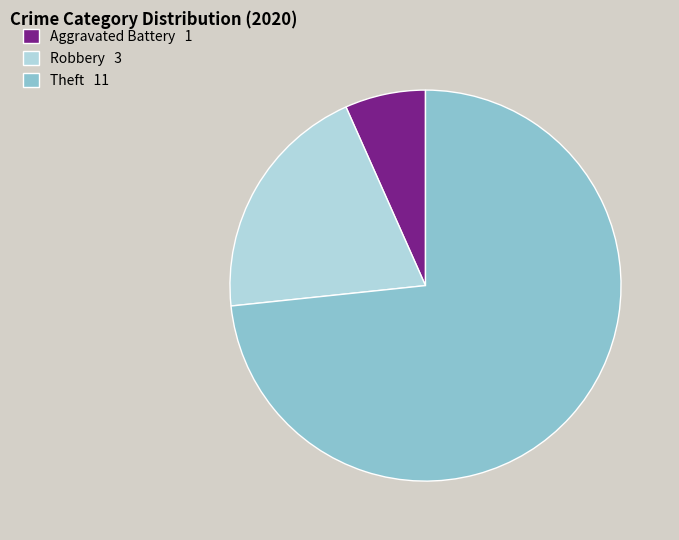

Does Theft 11 represent more than half of the total?

Yes